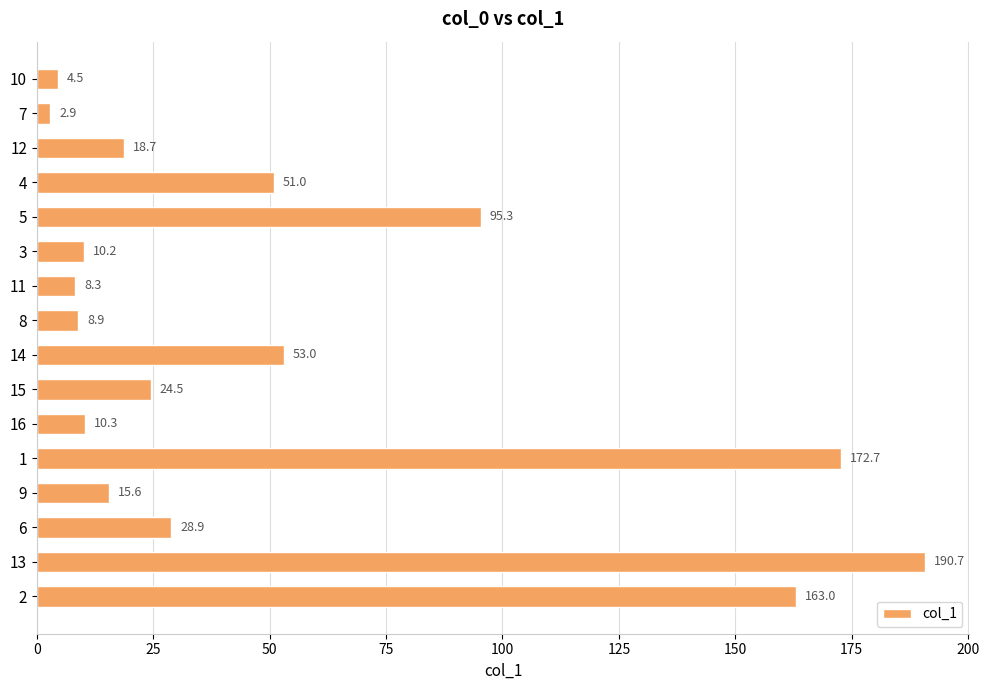

Are the bars horizontal?

Yes